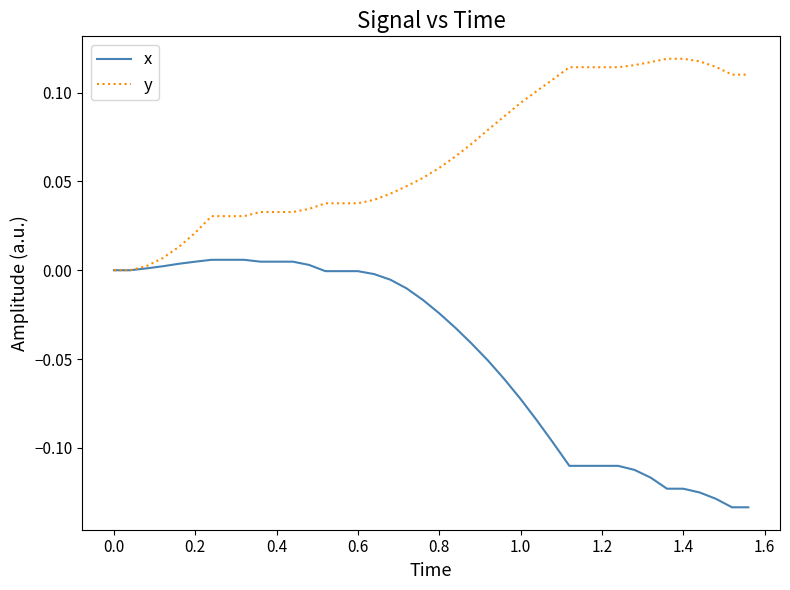

What is the sum of all y values?

2.6